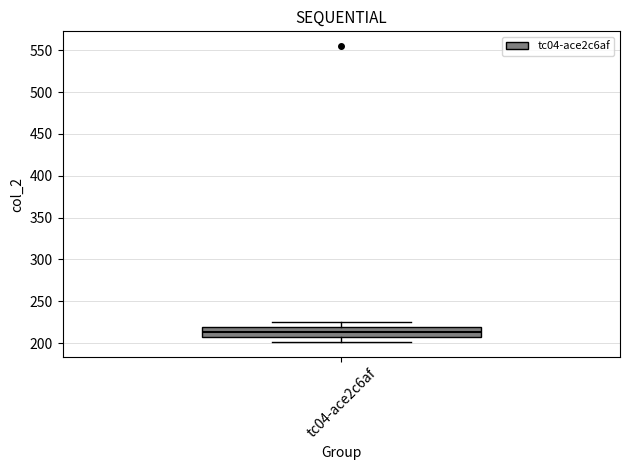

Where is the upper edge of the box for tc04-ace2c6af on the y-axis? The values are not printed on the chart, so give them approximately, as read against the axis.

220